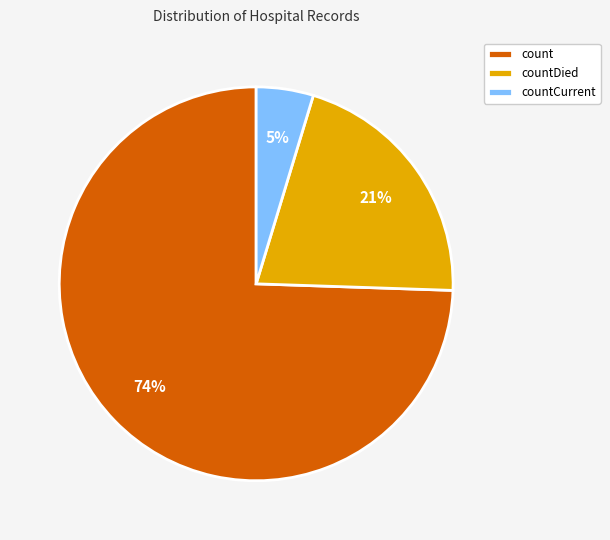

Which slice is the smallest?

countCurrent